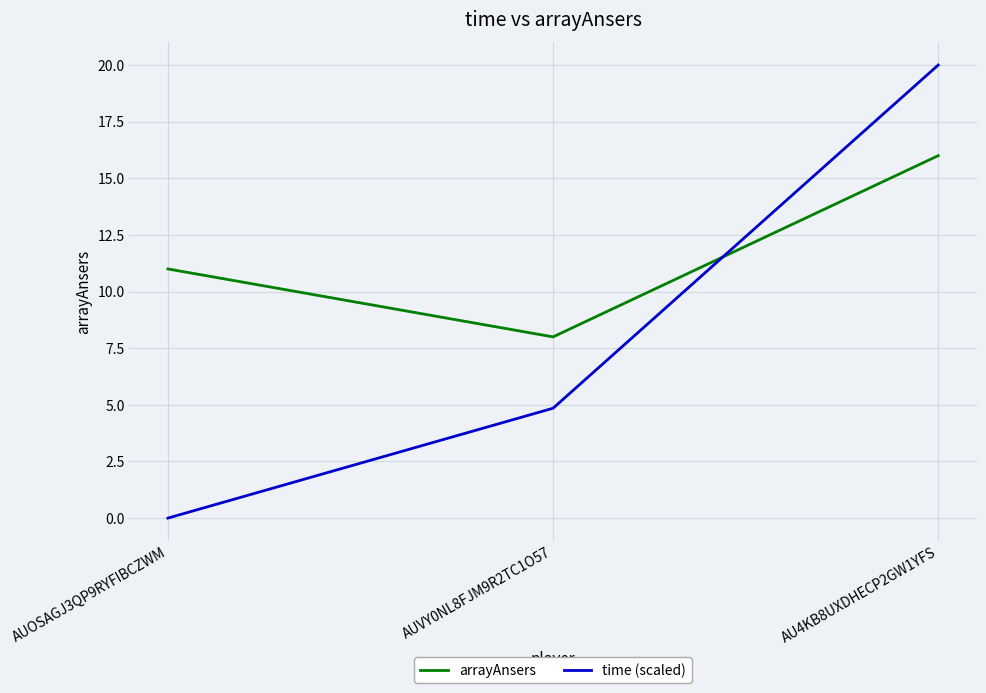

Rank the categories by time (scaled) value from lowest to highest.

AUOSAGJ3QP9RYFIBCZWM, AUVY0NL8FJM9R2TC1O57, AU4KB8UXDHECP2GW1YFS